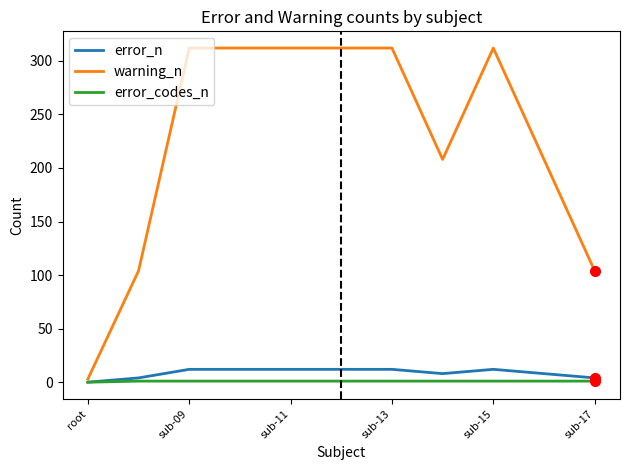

What is the maximum value shown in the chart?

312